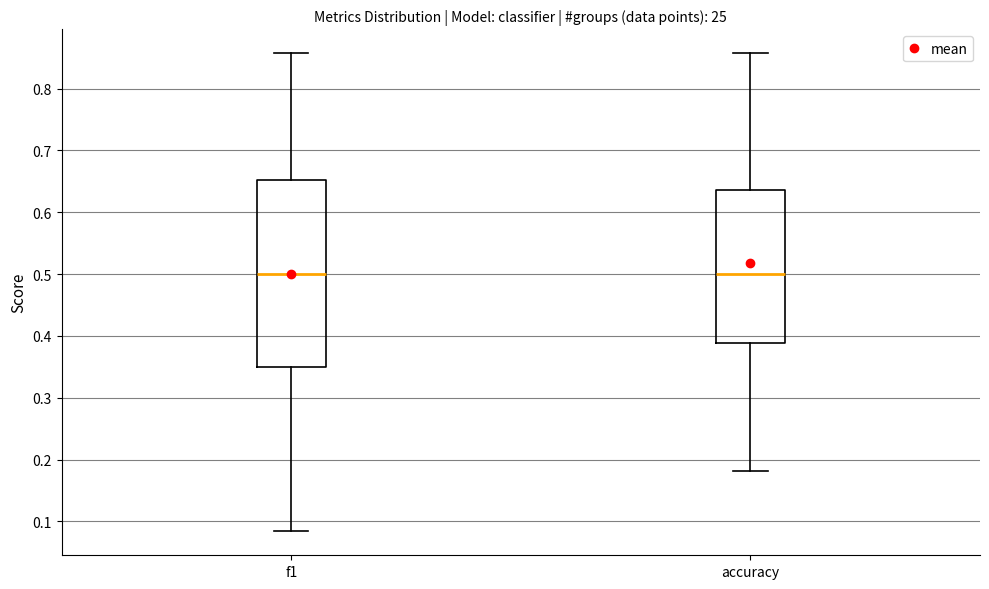

Reading left to right, read every box against the y-axis: the position of its median line, the range the box covers, and the ends of its whiskers. The values are not printed on the chart, so give them approximately, as read against the axis.

f1: median 0.50, box 0.35 to 0.65, whiskers 0.08 to 0.86
accuracy: median 0.50, box 0.39 to 0.64, whiskers 0.18 to 0.86